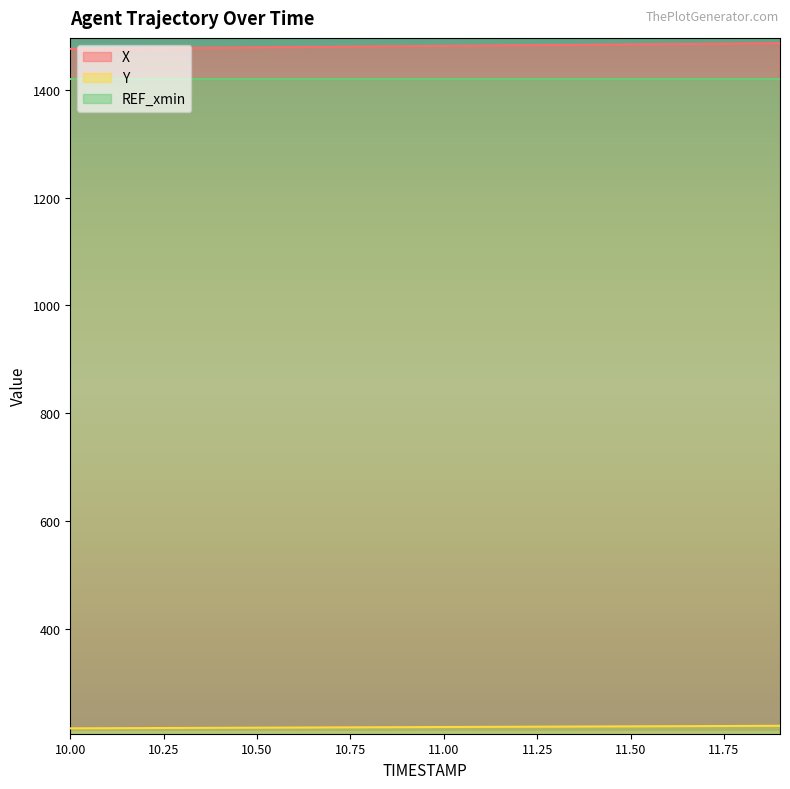

Which label corresponds to the largest value in the chart?

11.9